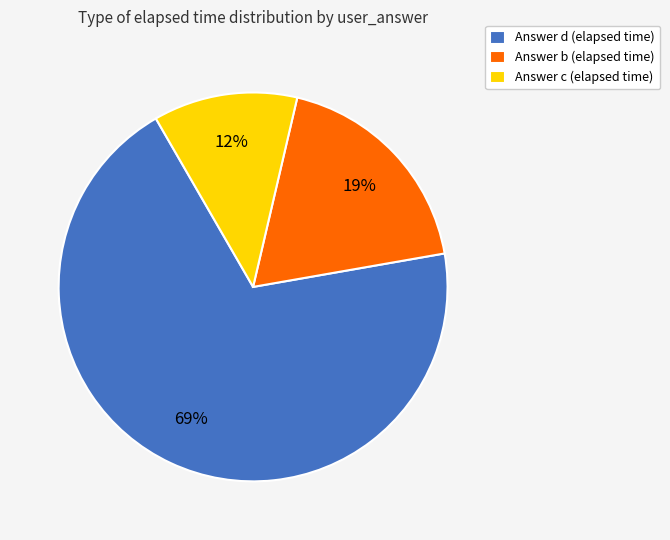

How many segments does this pie chart have?

3